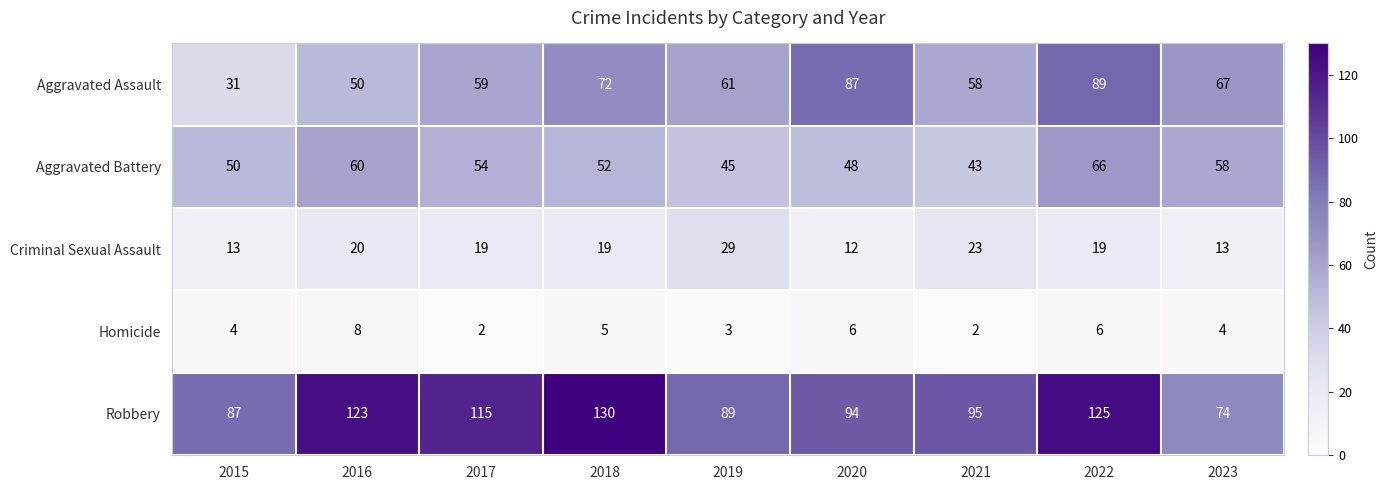

What is the average value of the Aggravated Assault series?

64